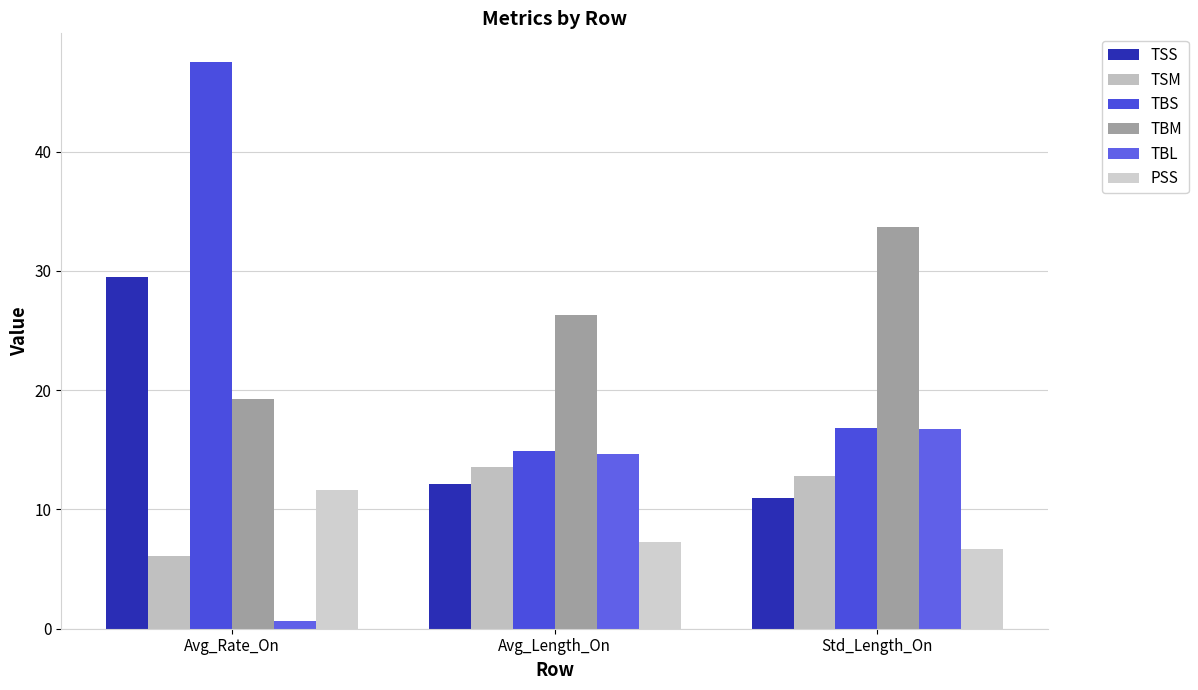

True or false: TBM has a value of 26.3 at Avg_Length_On.

True